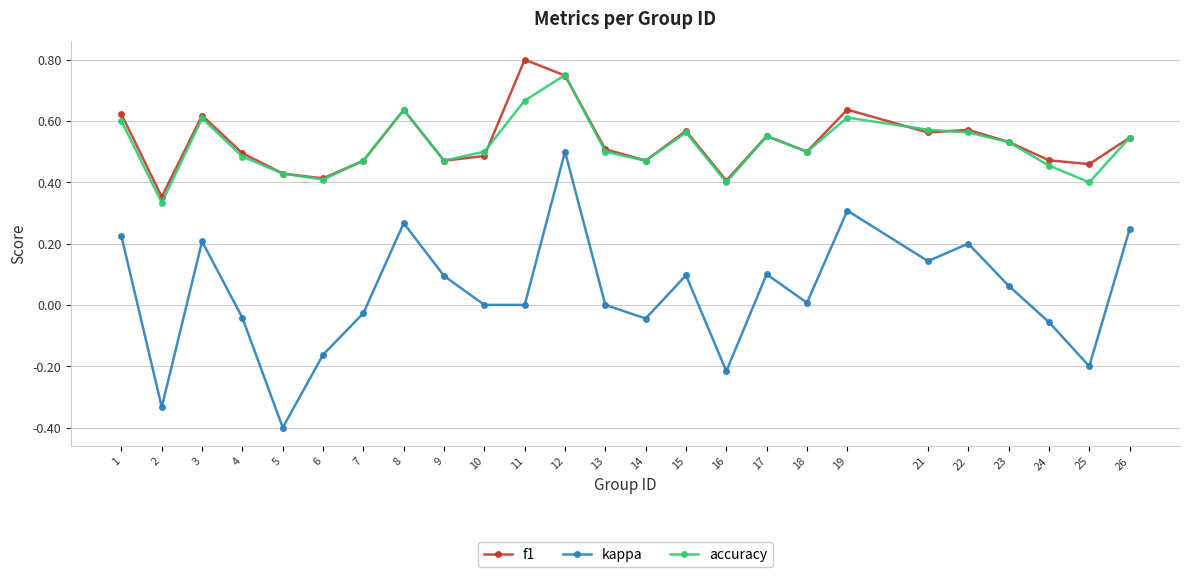

Is it true that accuracy equals 0.5 at 4?

True